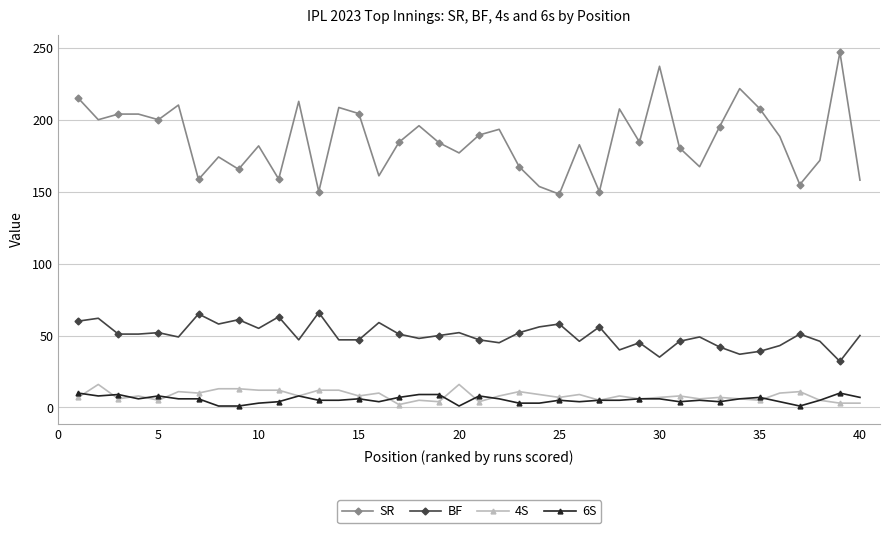

Which series has the widest spread of values?

SR